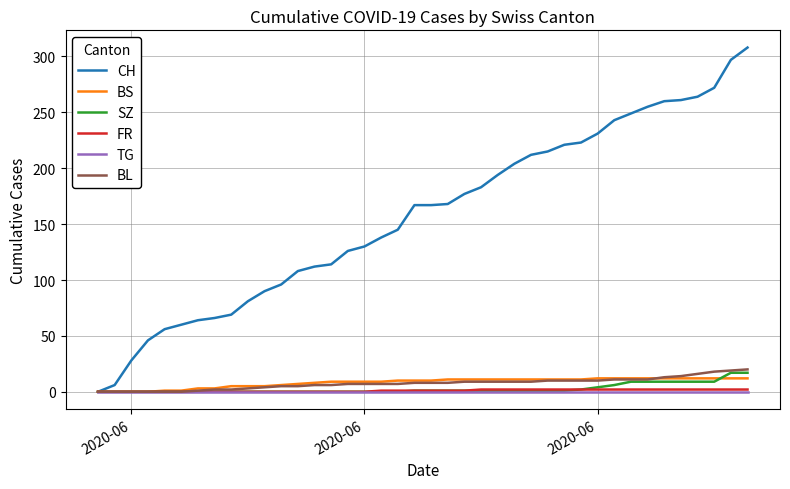

What is the maximum value shown in the chart?

308